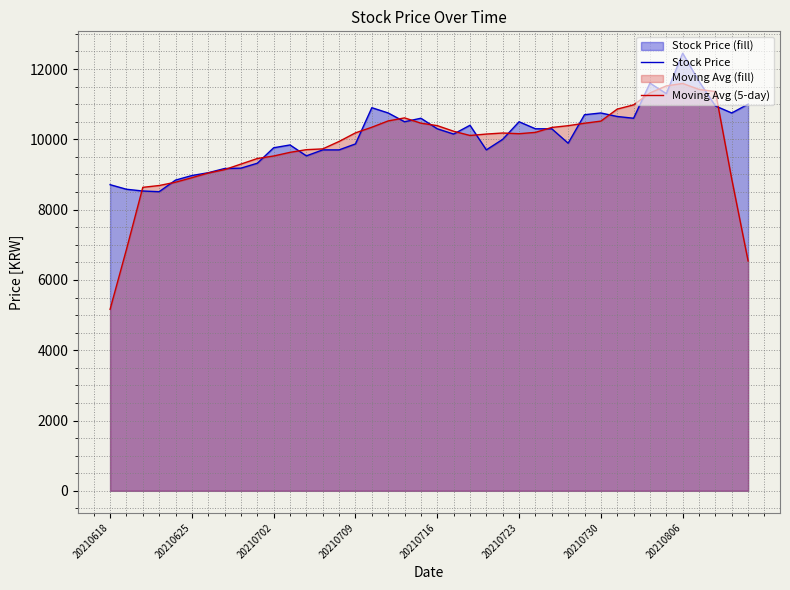

How many values in the Moving Avg (5-day) series exceed 10180?

19